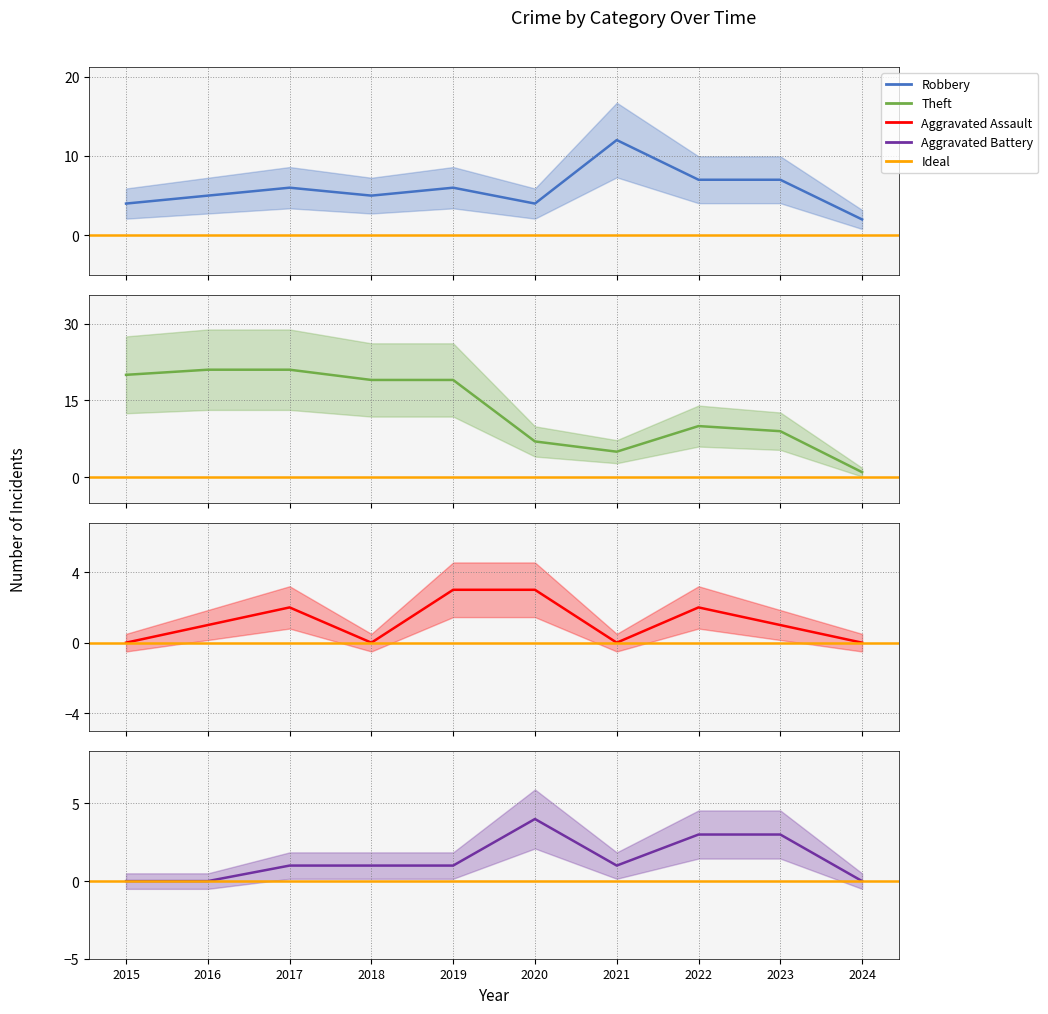

How many interior local valleys does the Aggravated Assault series have?

2